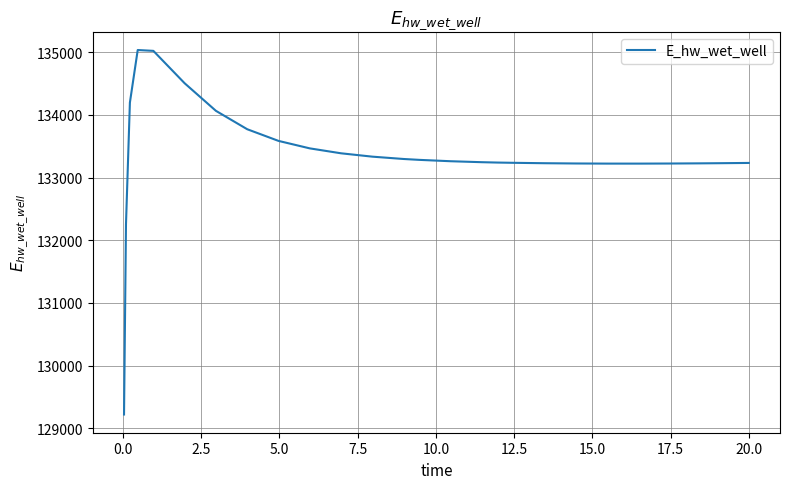

What is the difference between the maximum and minimum values?

5812.4